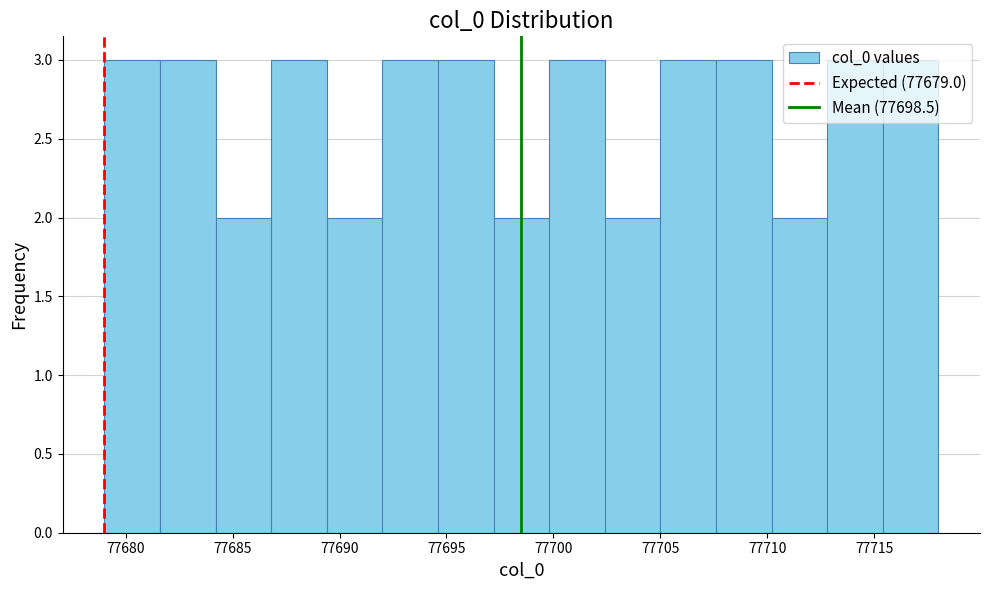

Reading left to right, transcribe this chart: for each bar, give the range it covers on the x-axis and its height. Neither the bar edges nor the heights are printed on the chart, so give them approximately, as read against the axes.

77679.0 to 77681.6: 3
77681.6 to 77684.2: 3
77684.2 to 77686.8: 2
77686.8 to 77689.4: 3
77689.4 to 77692.0: 2
77692.0 to 77694.6: 3
77694.6 to 77697.2: 3
77697.2 to 77699.8: 2
77699.8 to 77702.4: 3
77702.4 to 77705.0: 2
77705.0 to 77707.6: 3
77707.6 to 77710.2: 3
77710.2 to 77712.8: 2
77712.8 to 77715.4: 3
77715.4 to 77718.0: 3